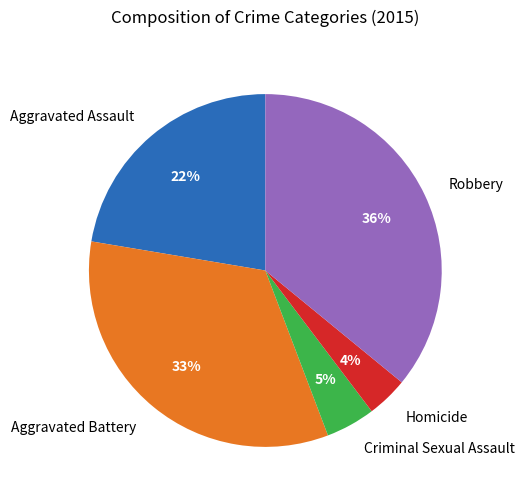

What is the smallest slice in the pie chart?

Homicide